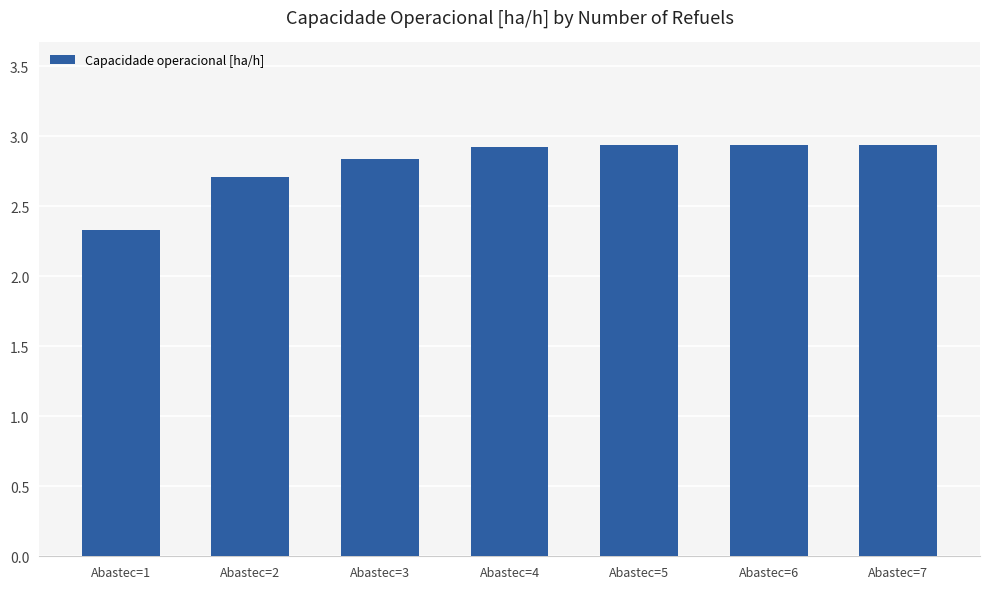

What is the change in value from Abastec=3 to Abastec=5?

+0.1